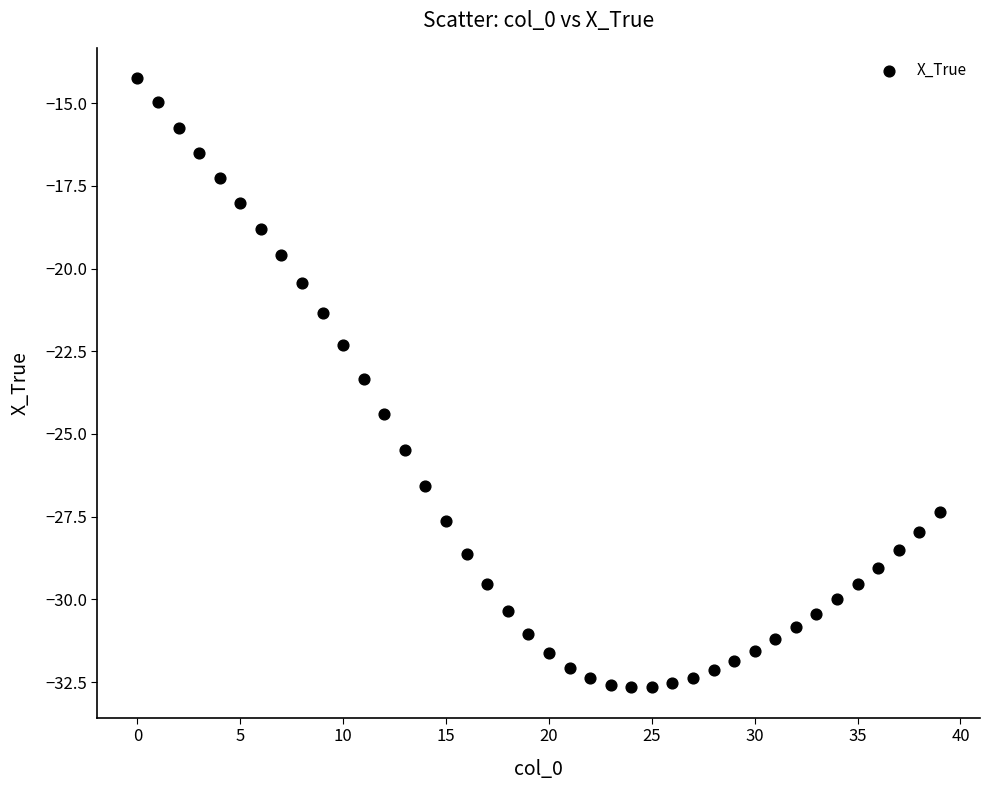

What is the range of Y values (max minus min)?

18.4